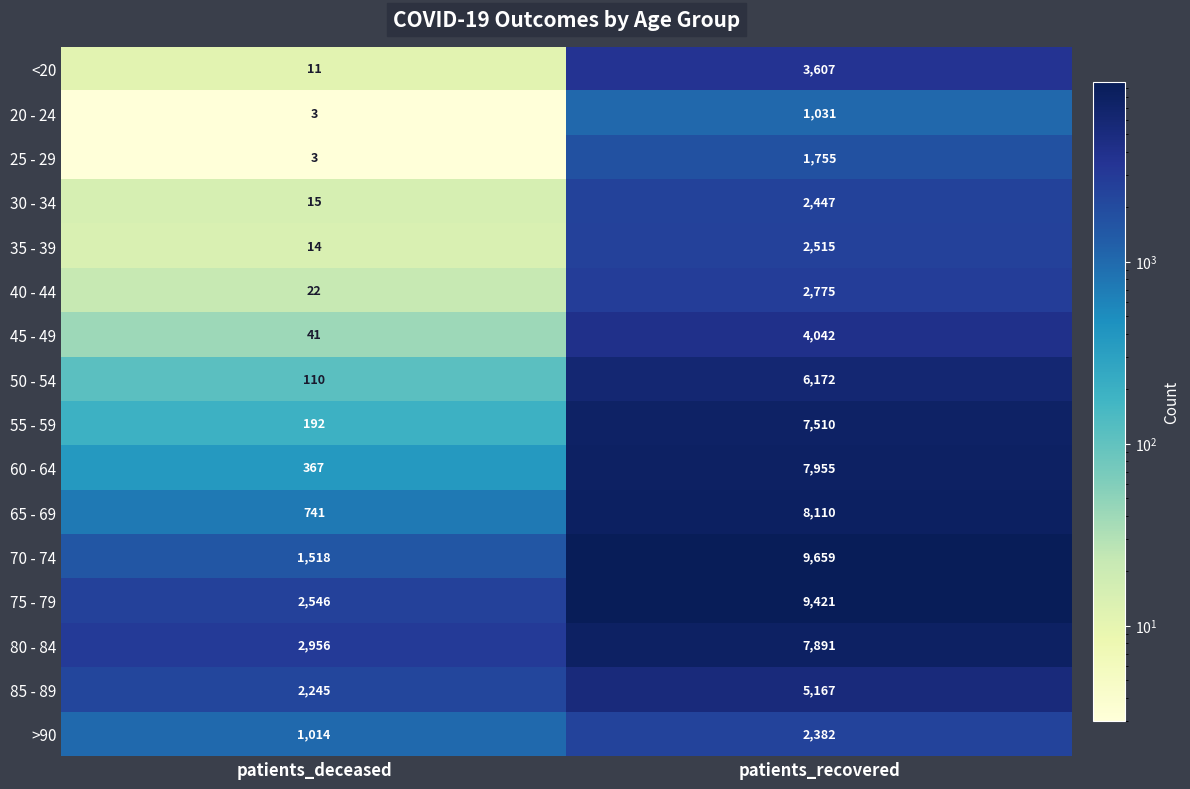

What is the sum of the 85 - 89 values at patients_deceased and patients_recovered?

7412